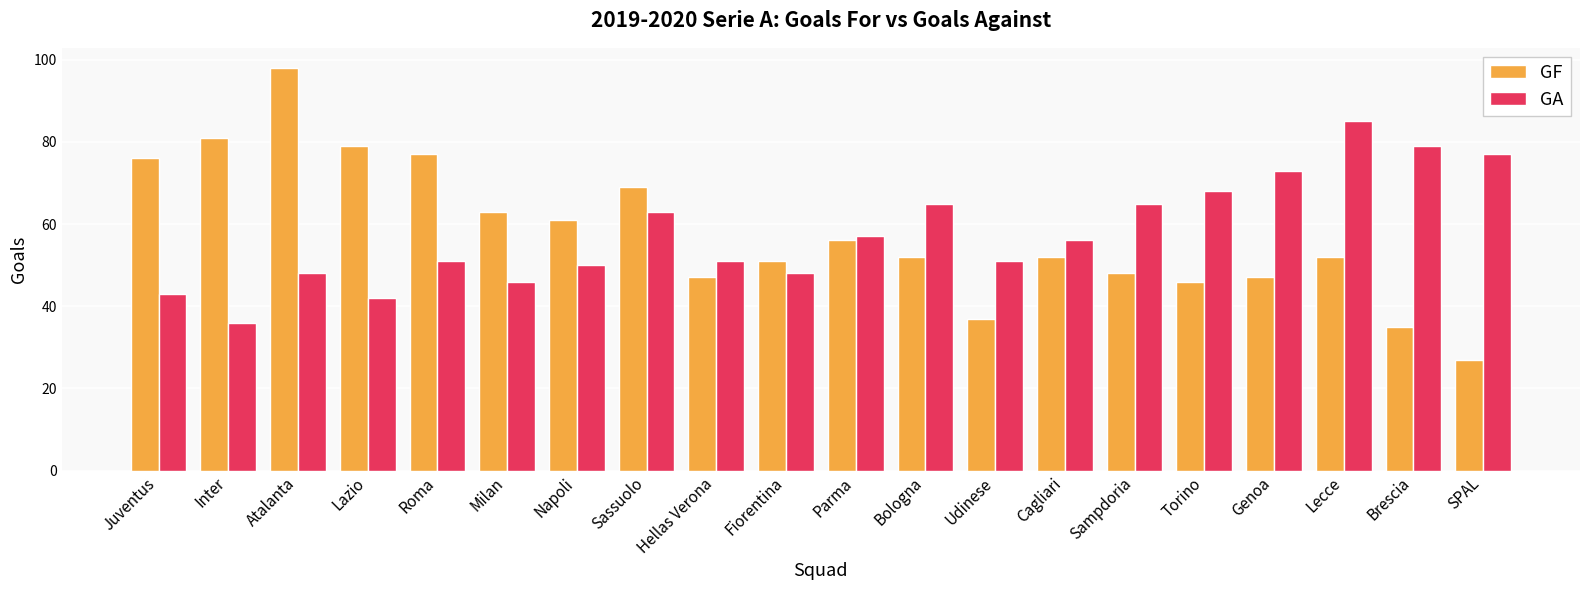

List the series in order of their peak value, lowest first.

GA, GF